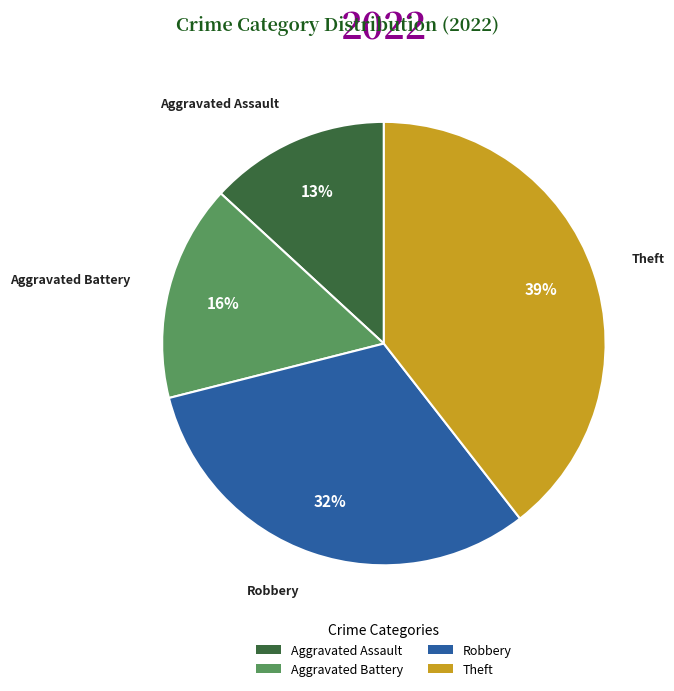

Combined, do Theft and Aggravated Battery account for over 50%?

Yes